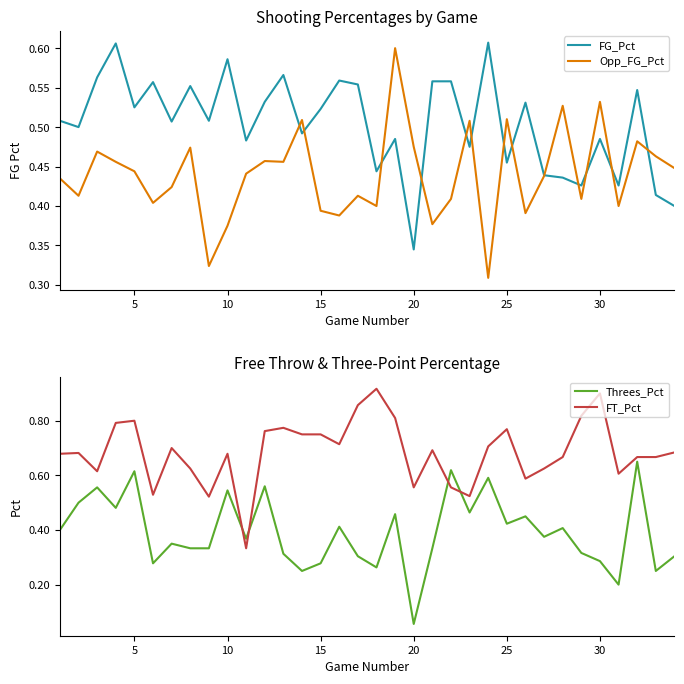

Reading left to right, list all the values displayed in this chart.

FG_Pct: 0.5	0.5	0.6	0.6	0.5	0.6	0.5	0.6	0.5	0.6	0.5	0.5	0.6	0.5	0.5	0.6	0.6	0.4	0.5	0.3	0.6	0.6	0.5	0.6	0.5	0.5	0.4	0.4	0.4	0.5	0.4	0.5	0.4	0.4
Opp_FG_Pct: 0.4	0.4	0.5	0.5	0.4	0.4	0.4	0.5	0.3	0.4	0.4	0.5	0.5	0.5	0.4	0.4	0.4	0.4	0.6	0.5	0.4	0.4	0.5	0.3	0.5	0.4	0.4	0.5	0.4	0.5	0.4	0.5	0.5	0.4
Threes_Pct: 0.4	0.5	0.6	0.5	0.6	0.3	0.3	0.3	0.3	0.5	0.4	0.6	0.3	0.2	0.3	0.4	0.3	0.3	0.5	0.1	0.3	0.6	0.5	0.6	0.4	0.5	0.4	0.4	0.3	0.3	0.2	0.7	0.2	0.3
FT_Pct: 0.7	0.7	0.6	0.8	0.8	0.5	0.7	0.6	0.5	0.7	0.3	0.8	0.8	0.8	0.8	0.7	0.9	0.9	0.8	0.6	0.7	0.6	0.5	0.7	0.8	0.6	0.6	0.7	0.8	0.9	0.6	0.7	0.7	0.7